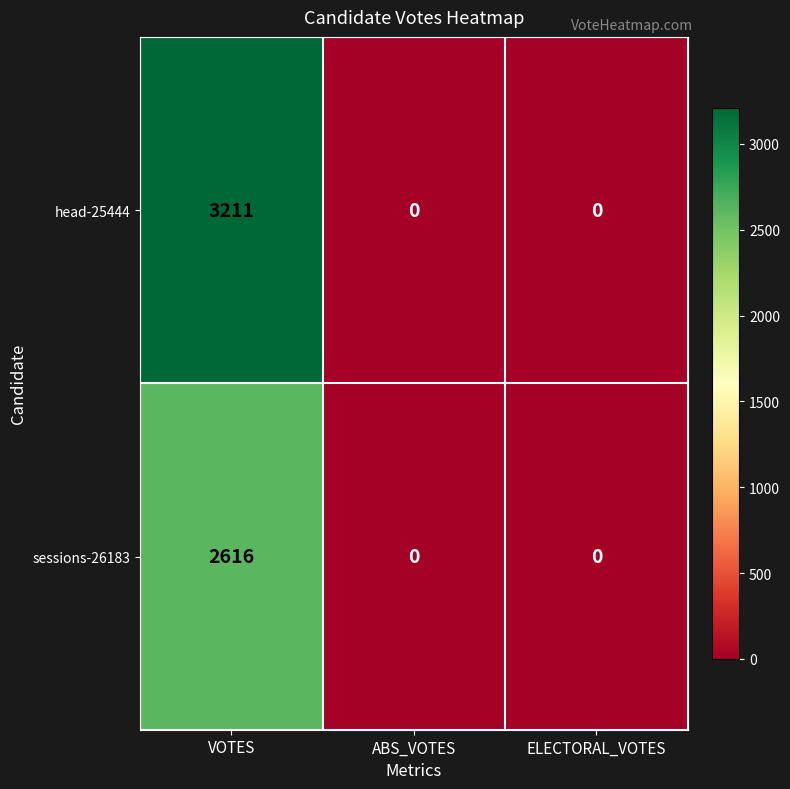

The head-25444 series shows -1073 at ELECTORAL_VOTES. True or false?

False